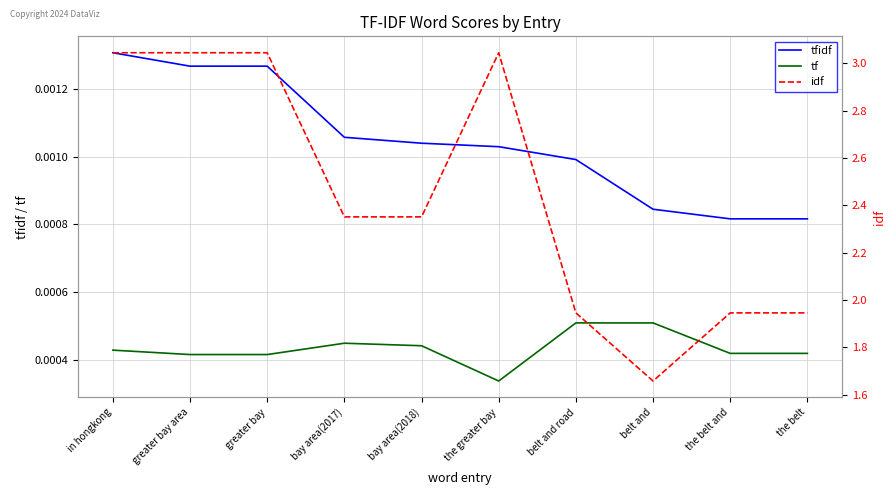

True or false: tf and tfidf intersect in this chart.

False